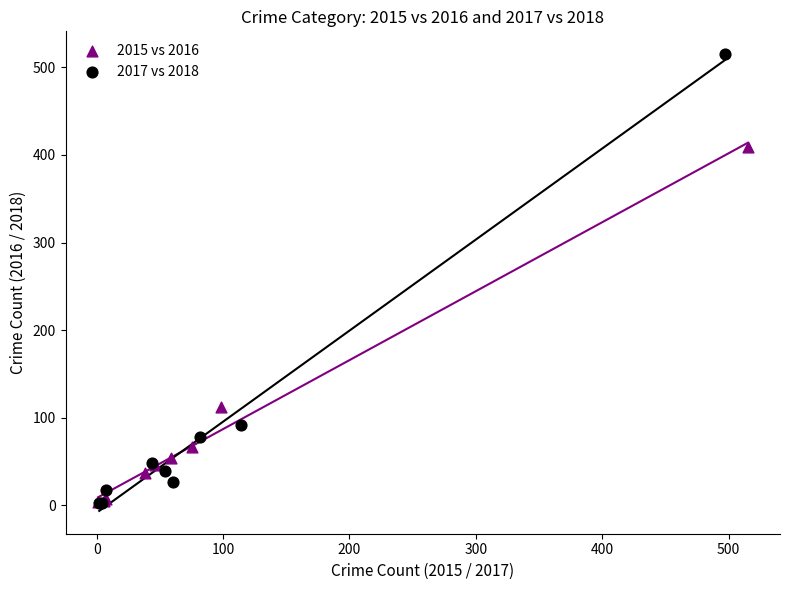

Which series has the largest Y range (max minus min)?

2017 vs 2018